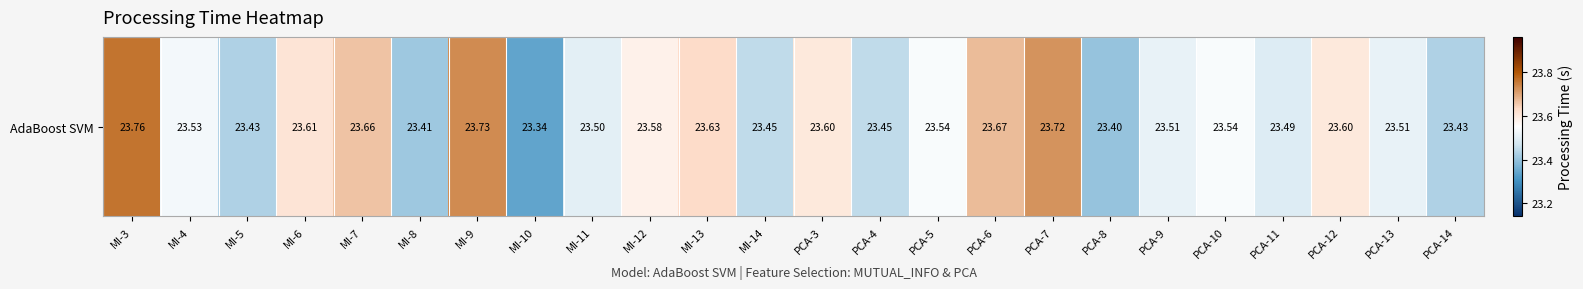

What is the maximum value shown in the chart?

23.8